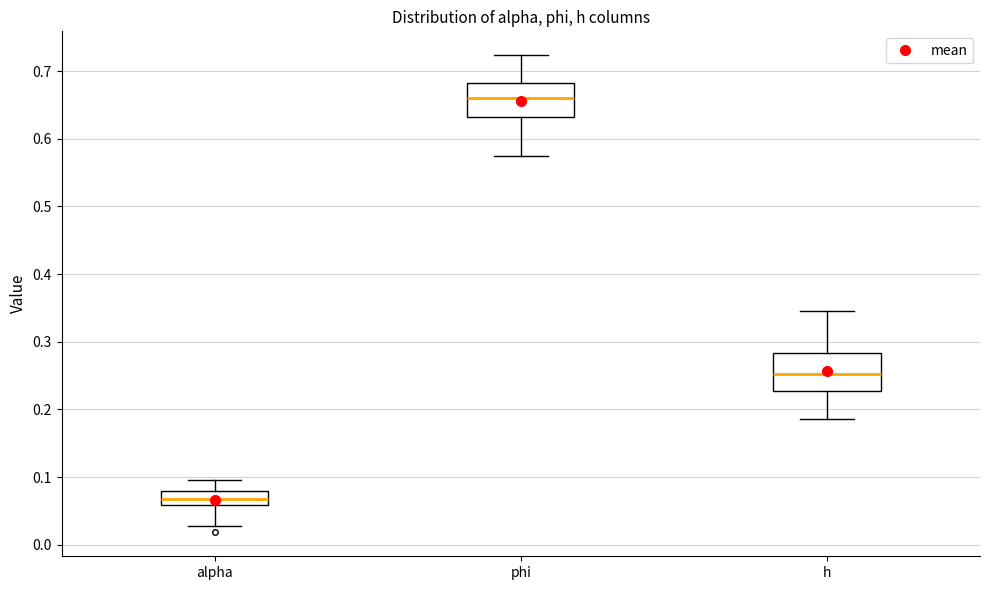

Reading left to right, transcribe this box plot: for each box, give where its median line is, the range the box spans, and where its two whiskers end, as read against the y-axis. The values are not printed on the chart, so give them approximately, as read against the axis.

alpha: median 0.07, box 0.06 to 0.08, whiskers 0.03 to 0.10
phi: median 0.66, box 0.63 to 0.68, whiskers 0.57 to 0.72
h: median 0.25, box 0.23 to 0.28, whiskers 0.19 to 0.35